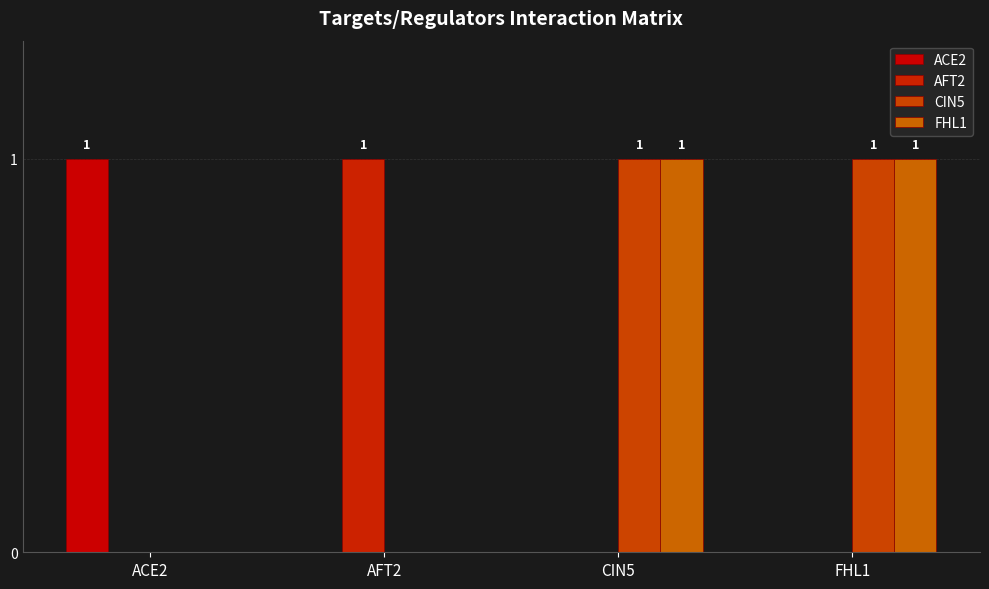

What is the label of the 1st bar from the left?

ACE2